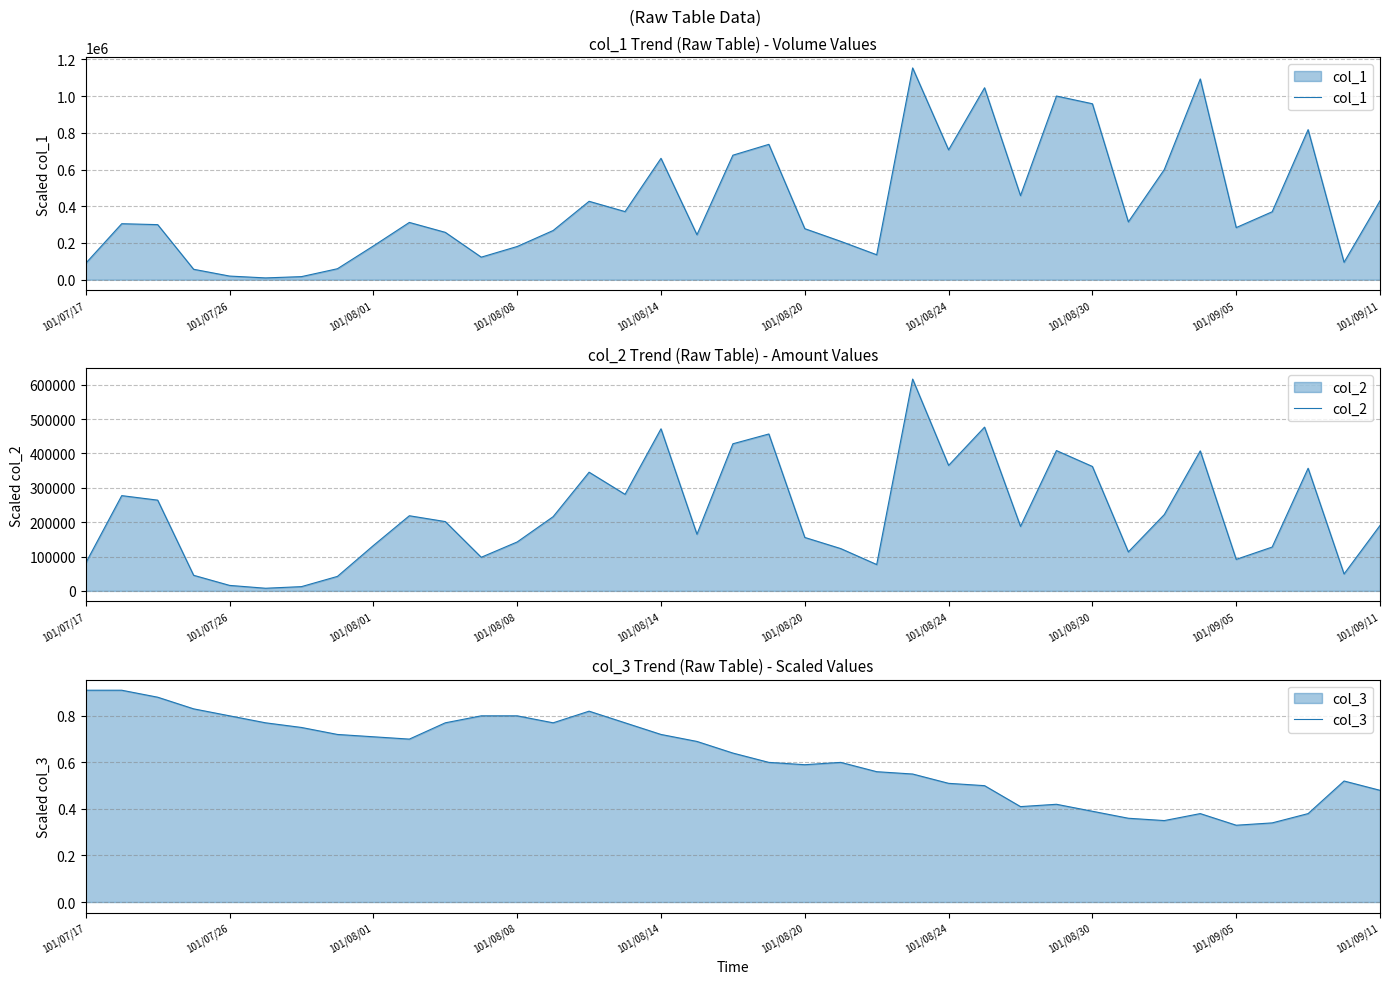

How many interior local valleys does the col_1 series have?

10